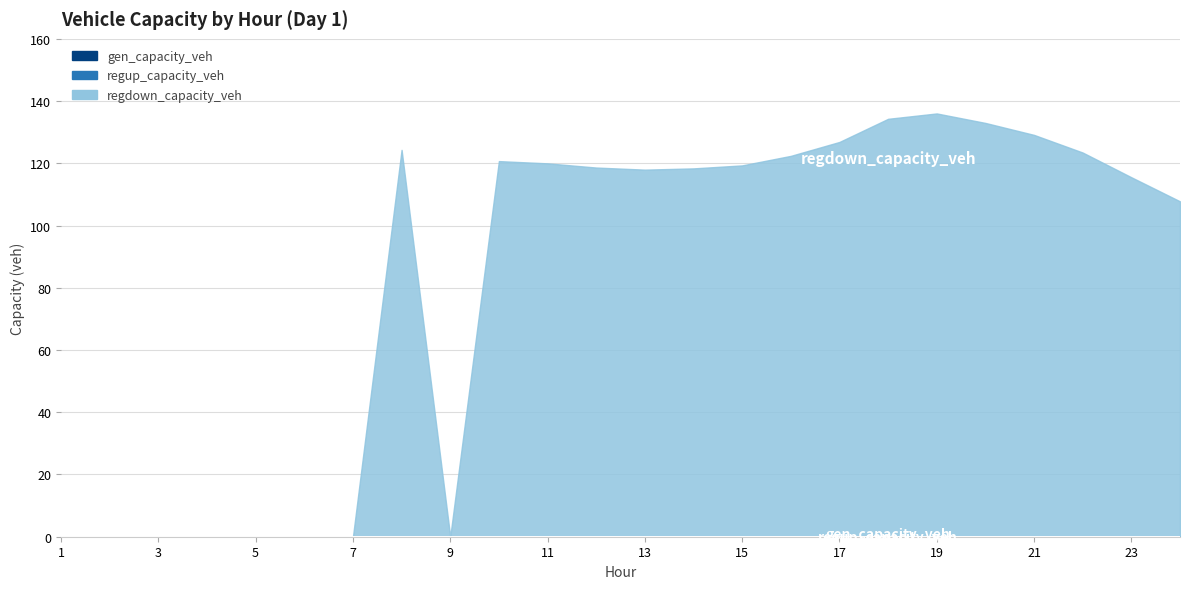

What is the maximum value shown in the chart?

136.0